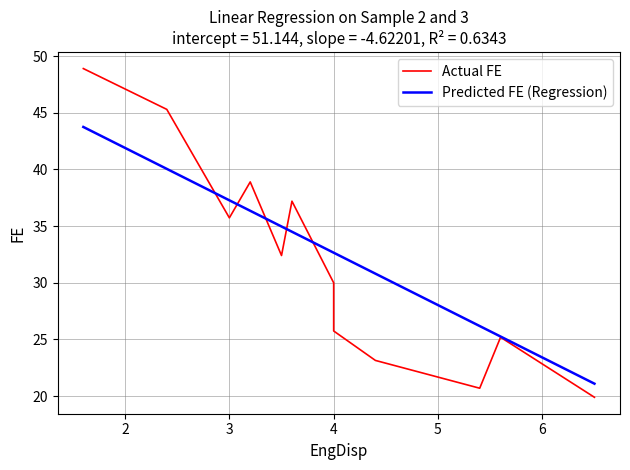

How many values in the Predicted FE series are below 32?

4